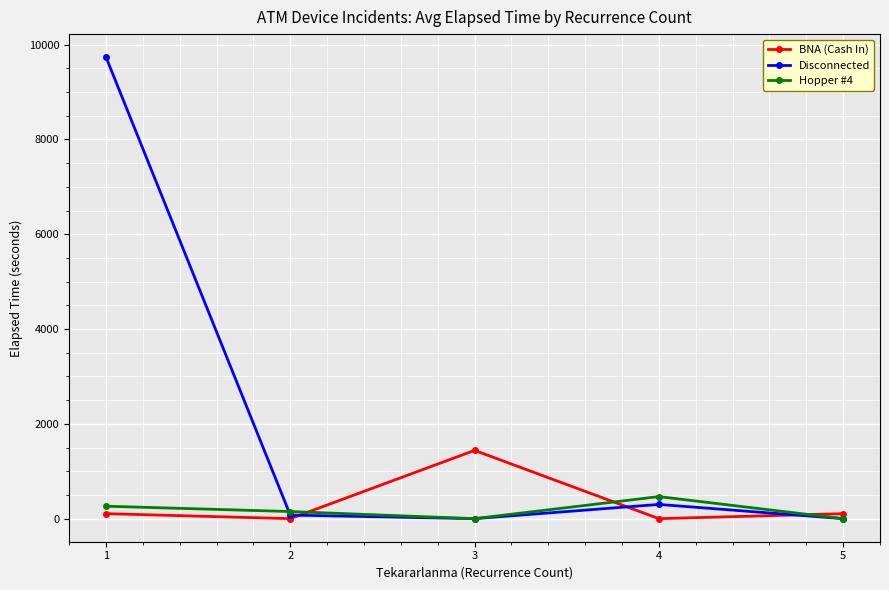

Where is the first local maximum for Hopper #4?

4